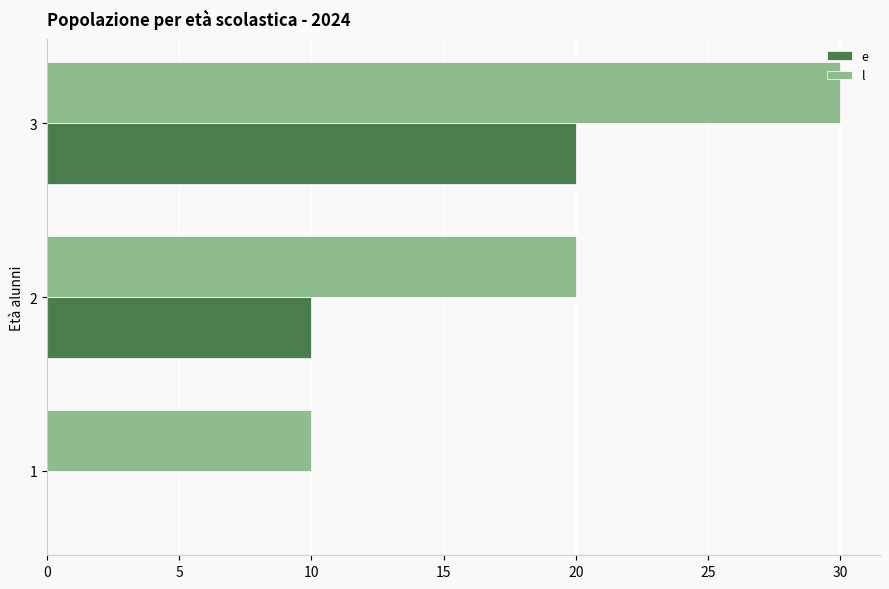

What is the greatest value displayed?

30